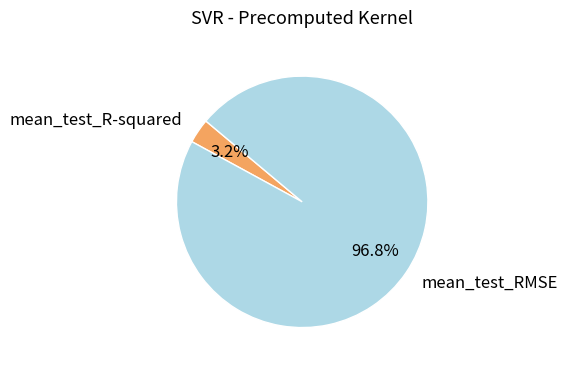

Which has a higher value, mean_test_RMSE or mean_test_R-squared?

mean_test_RMSE